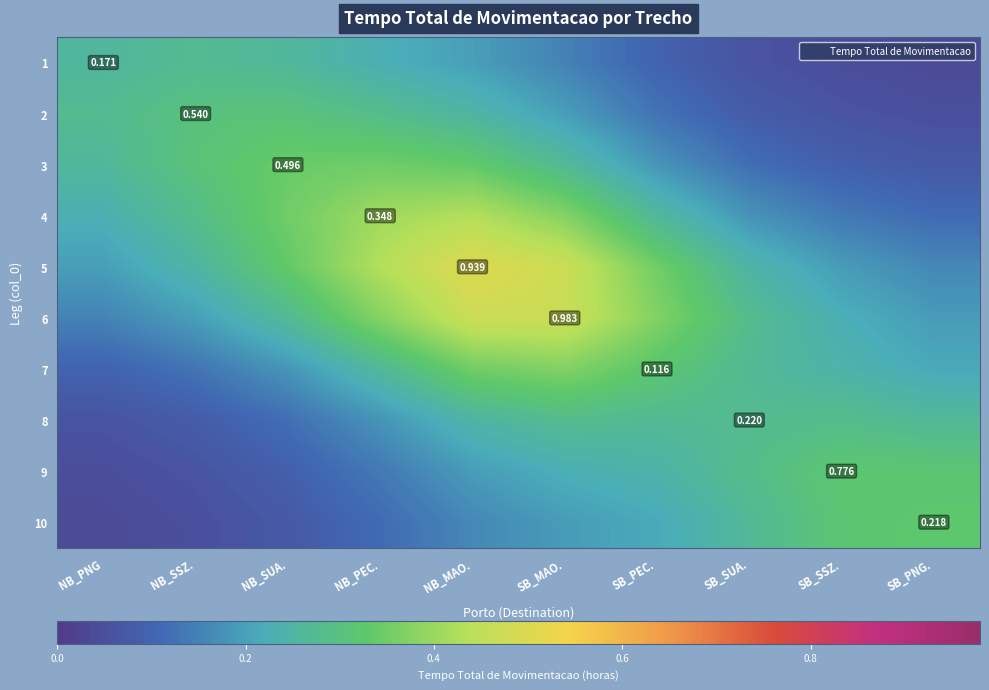

Count the 1 values in the range 0 to 1.

10